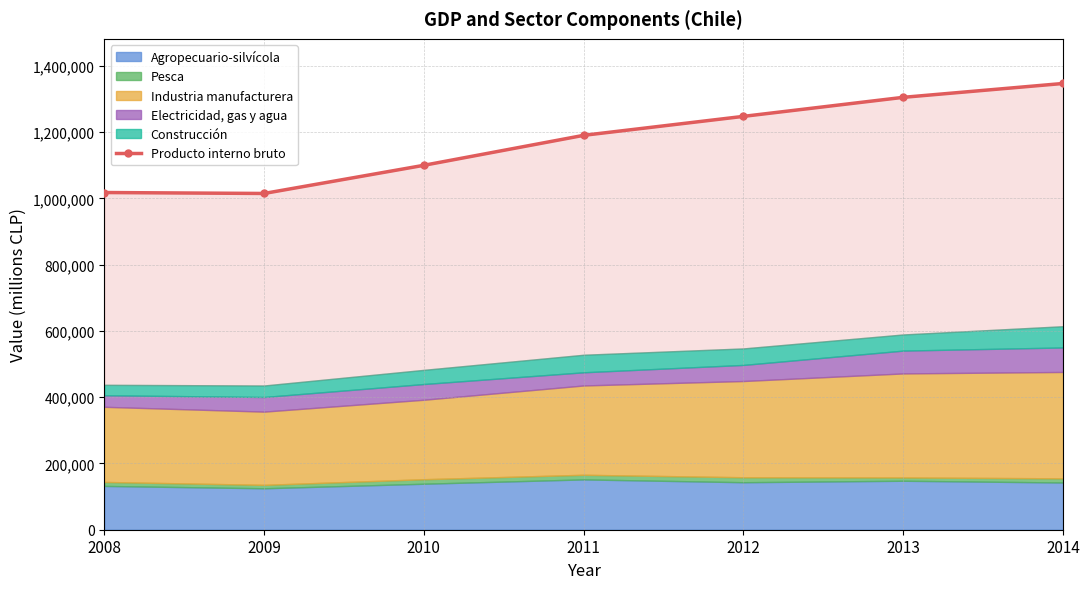

What is the value of the 4th point from the left?

1190064